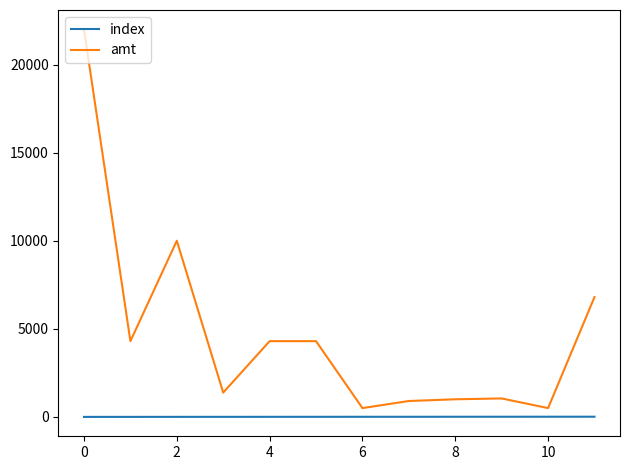

True or false: amt and index intersect in this chart.

False